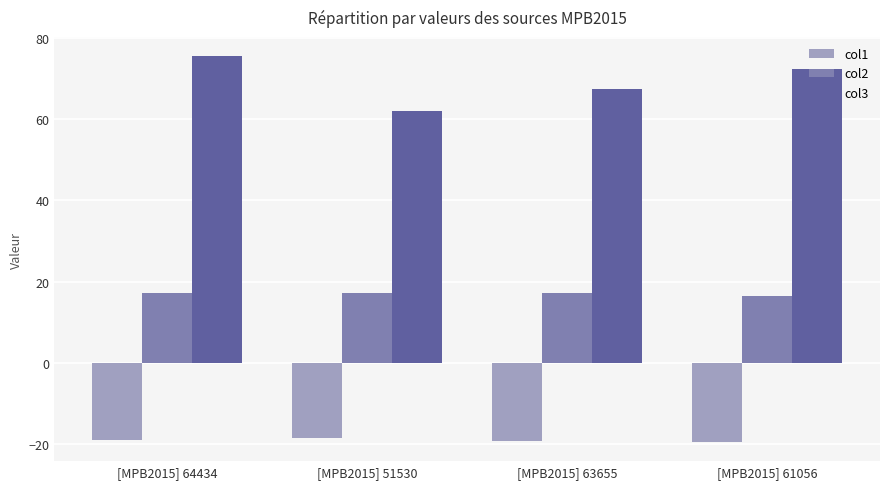

At [MPB2015] 51530, list the series in order from largest to smallest.

col3, col2, col1